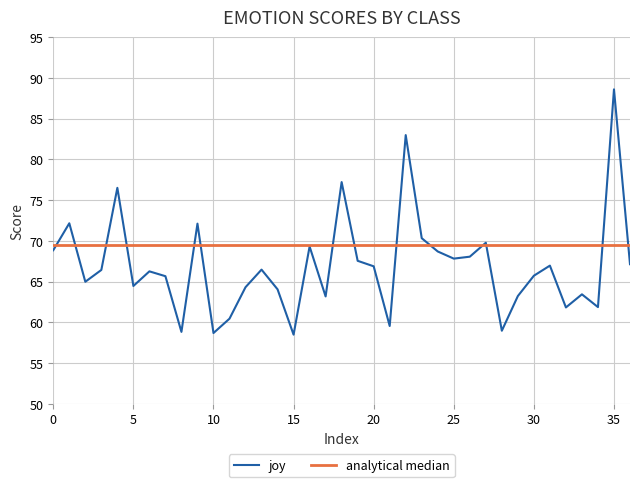

What is the minimum value for joy?

58.5